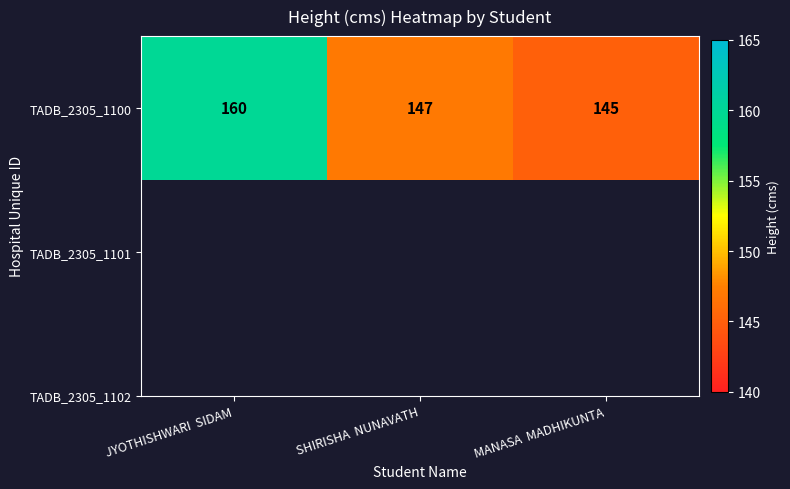

Count the values in the range 145 to 160.

3